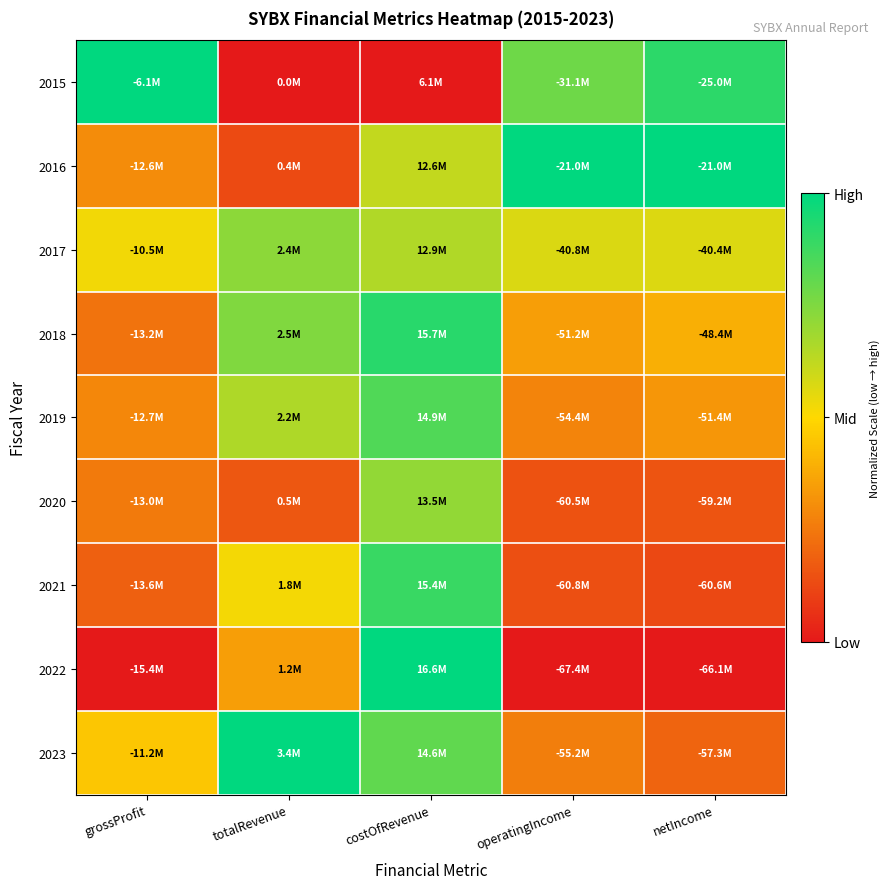

Which has a higher value, netIncome or totalRevenue?

netIncome